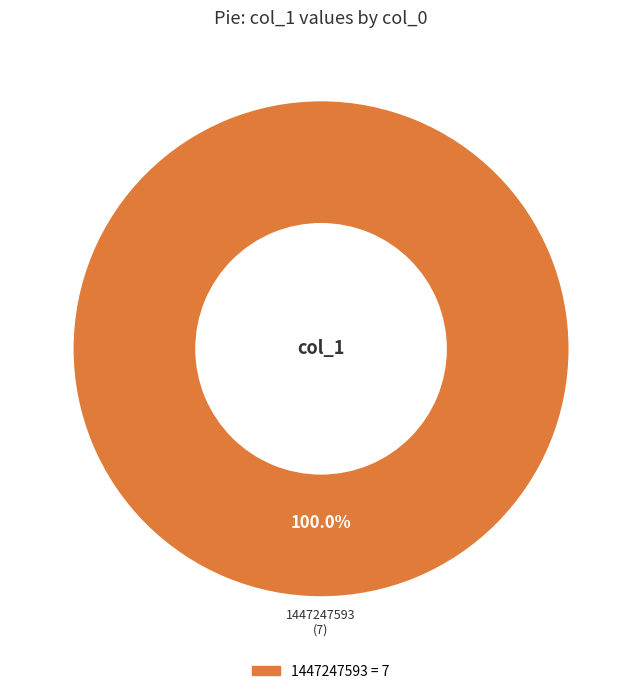

Is there any slice that represents more than half of the pie?

Yes